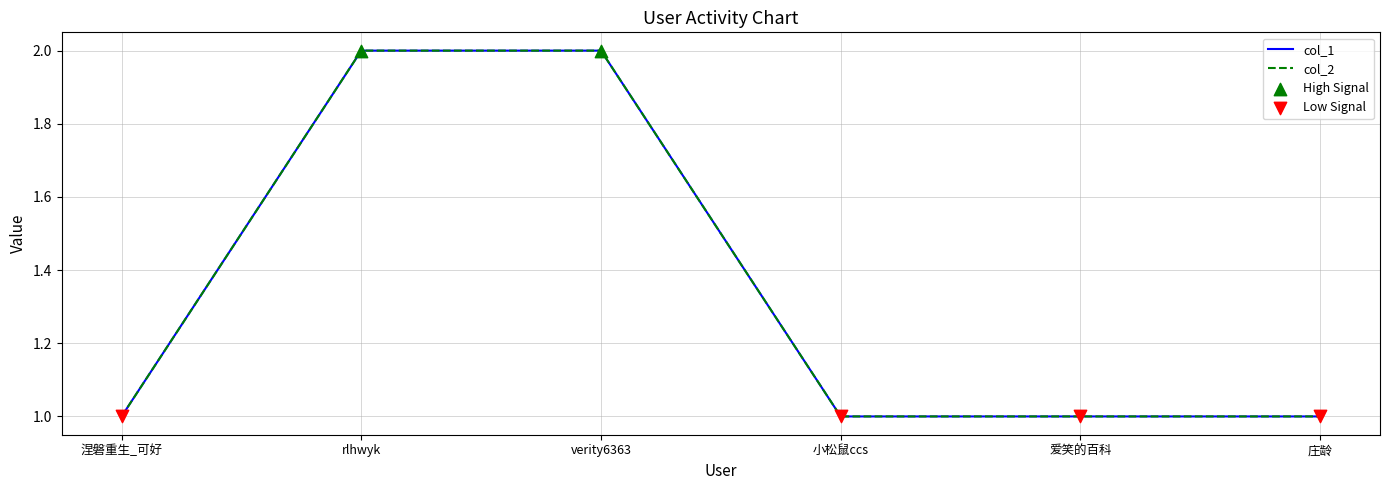

Does the chart have visible grid lines?

Yes